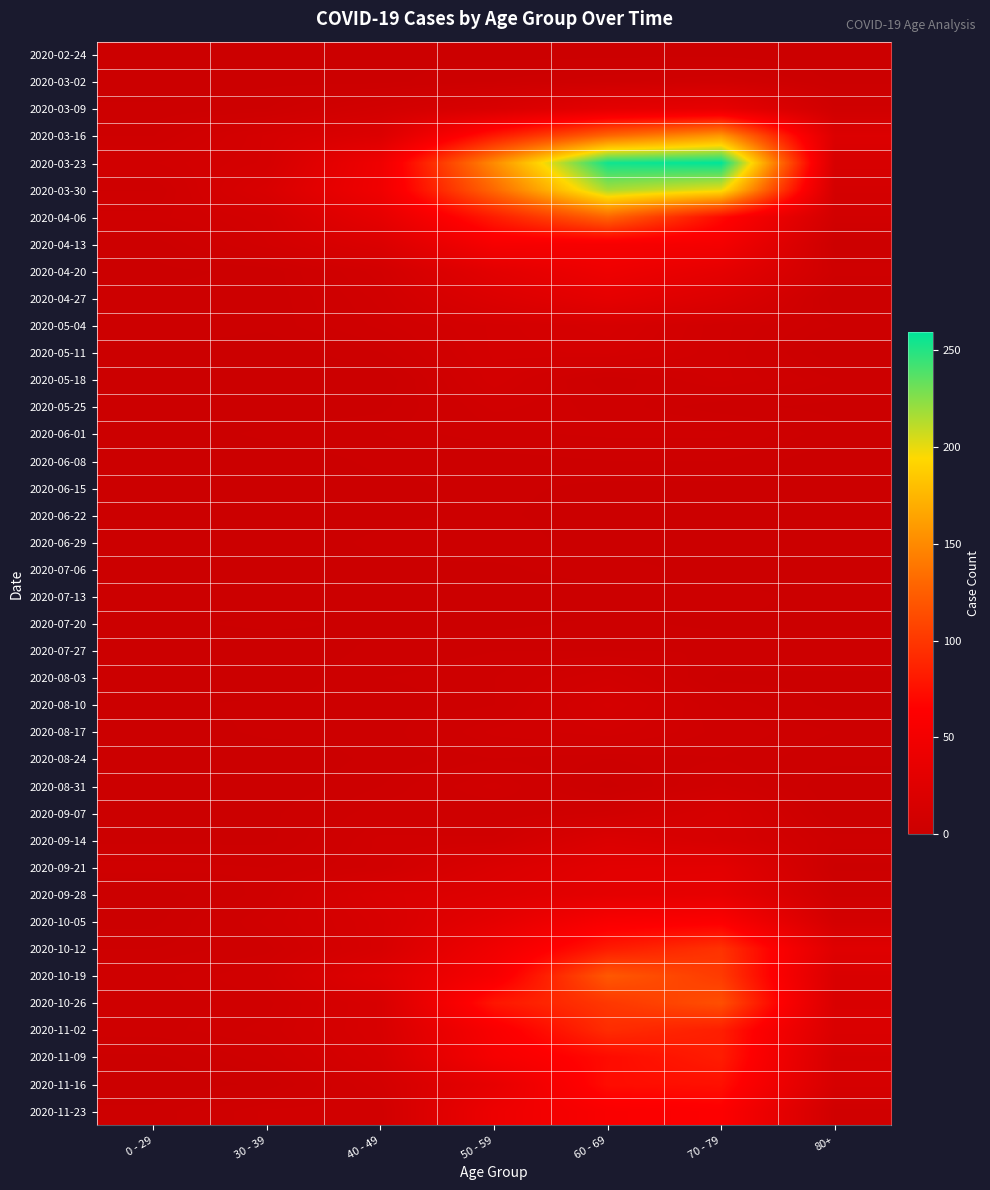

What is the spread (max minus min) of values at 50 - 59?

151